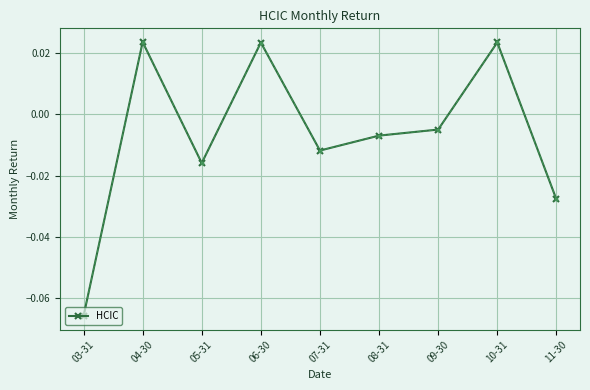

Does the chart have visible grid lines?

Yes